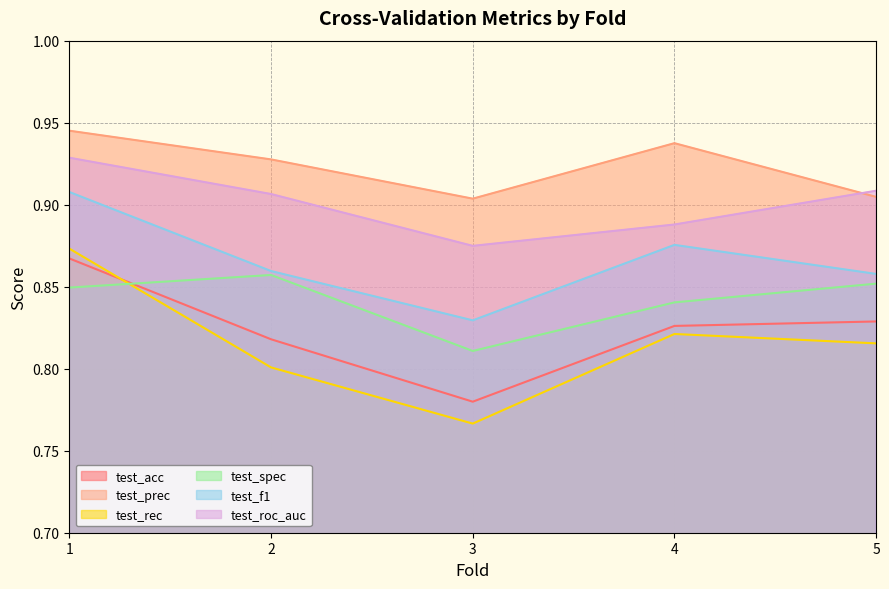

True or false: test_spec and test_prec intersect in this chart.

False